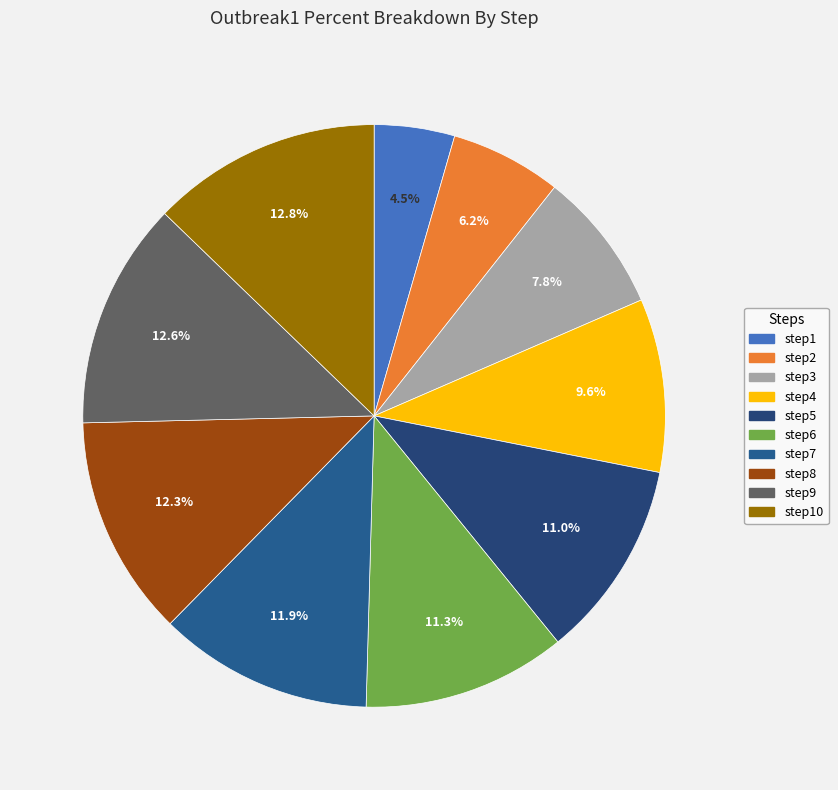

How many slices are in this pie chart?

10